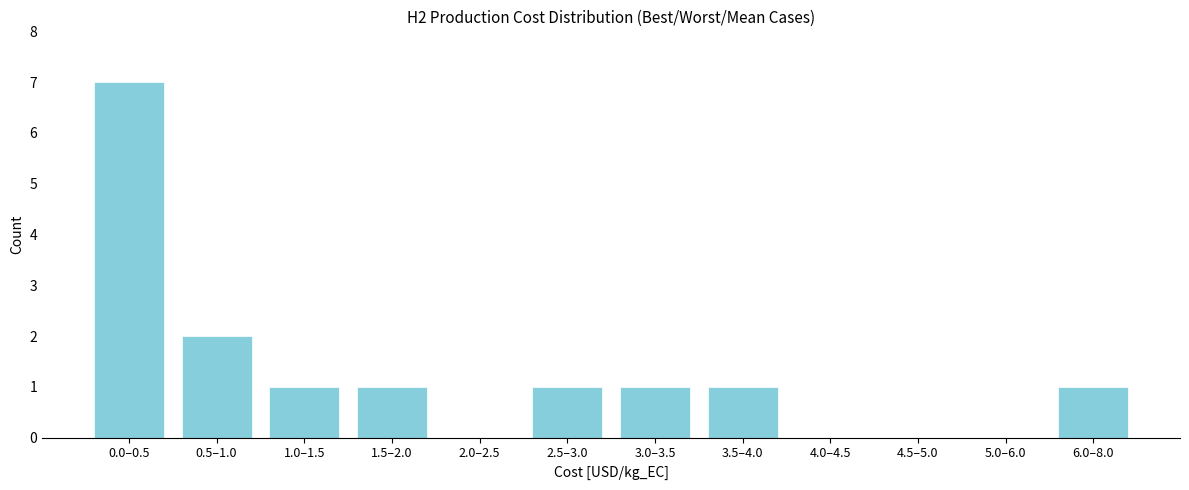

Reading right to left, what are all the values shown in this chart?

6.0–8.0=1	5.0–6.0=0	4.5–5.0=0	4.0–4.5=0	3.5–4.0=1	3.0–3.5=1	2.5–3.0=1	2.0–2.5=0	1.5–2.0=1	1.0–1.5=1	0.5–1.0=2	0.0–0.5=7